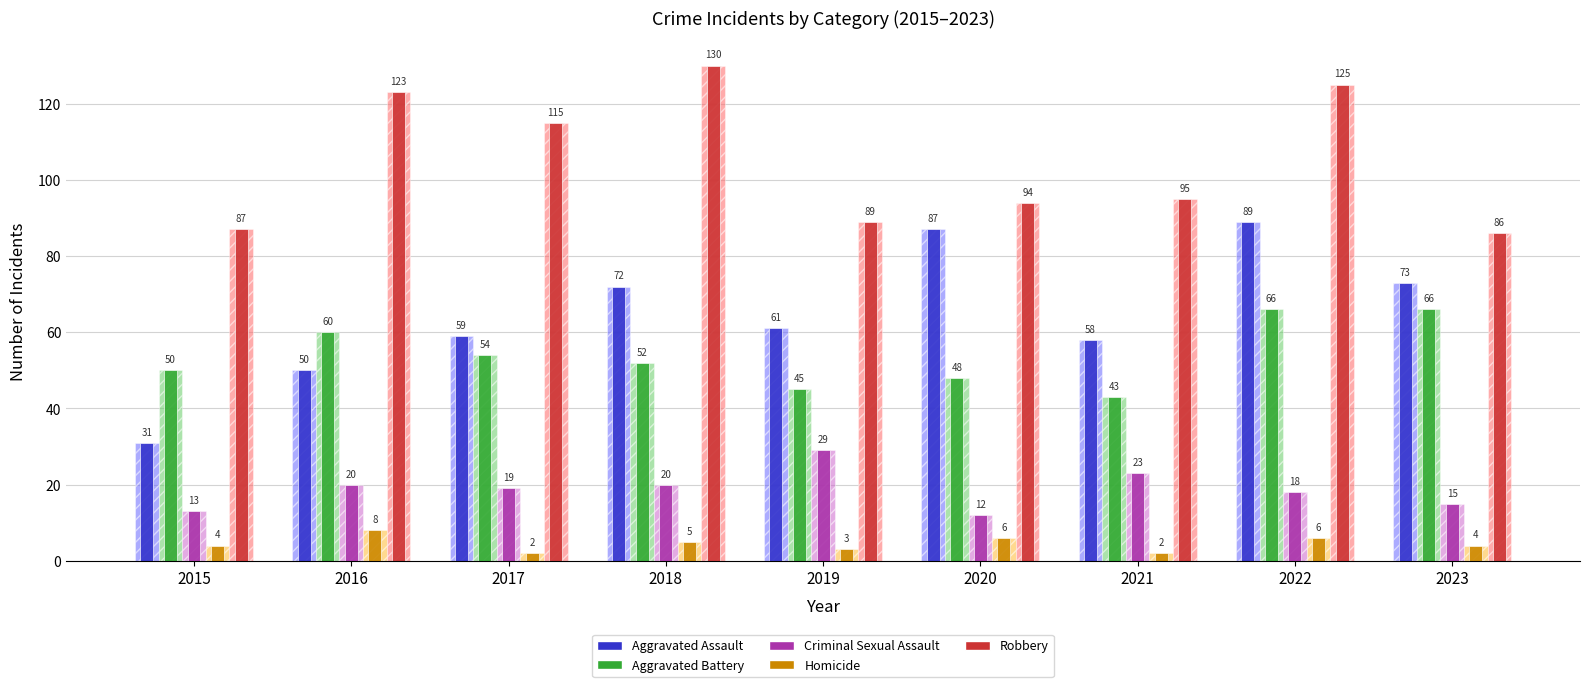

What is the spread (max minus min) of values at 2022?

119